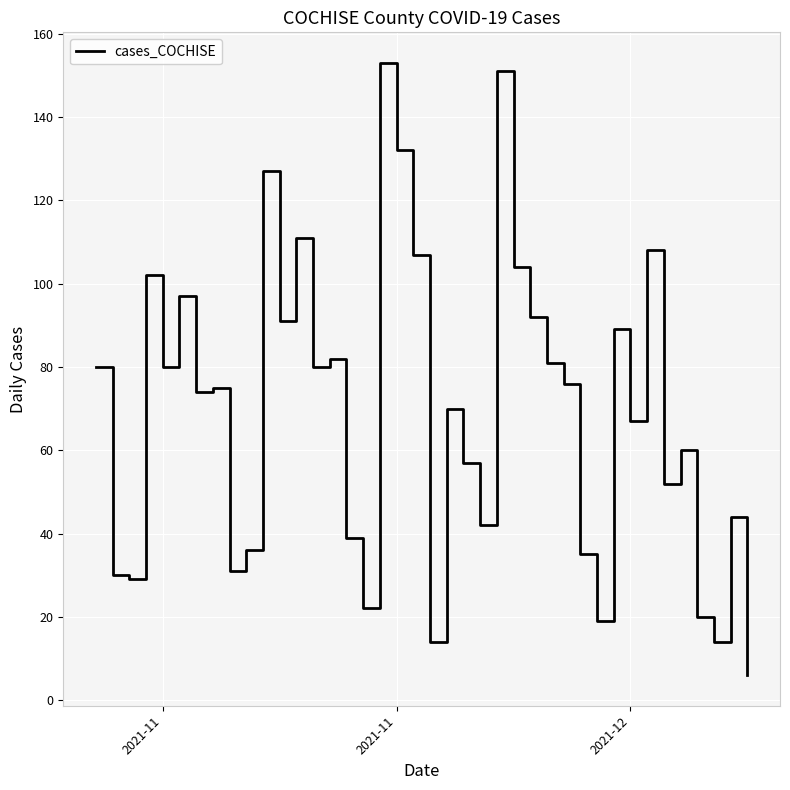

How many categories are shown in the chart?

40